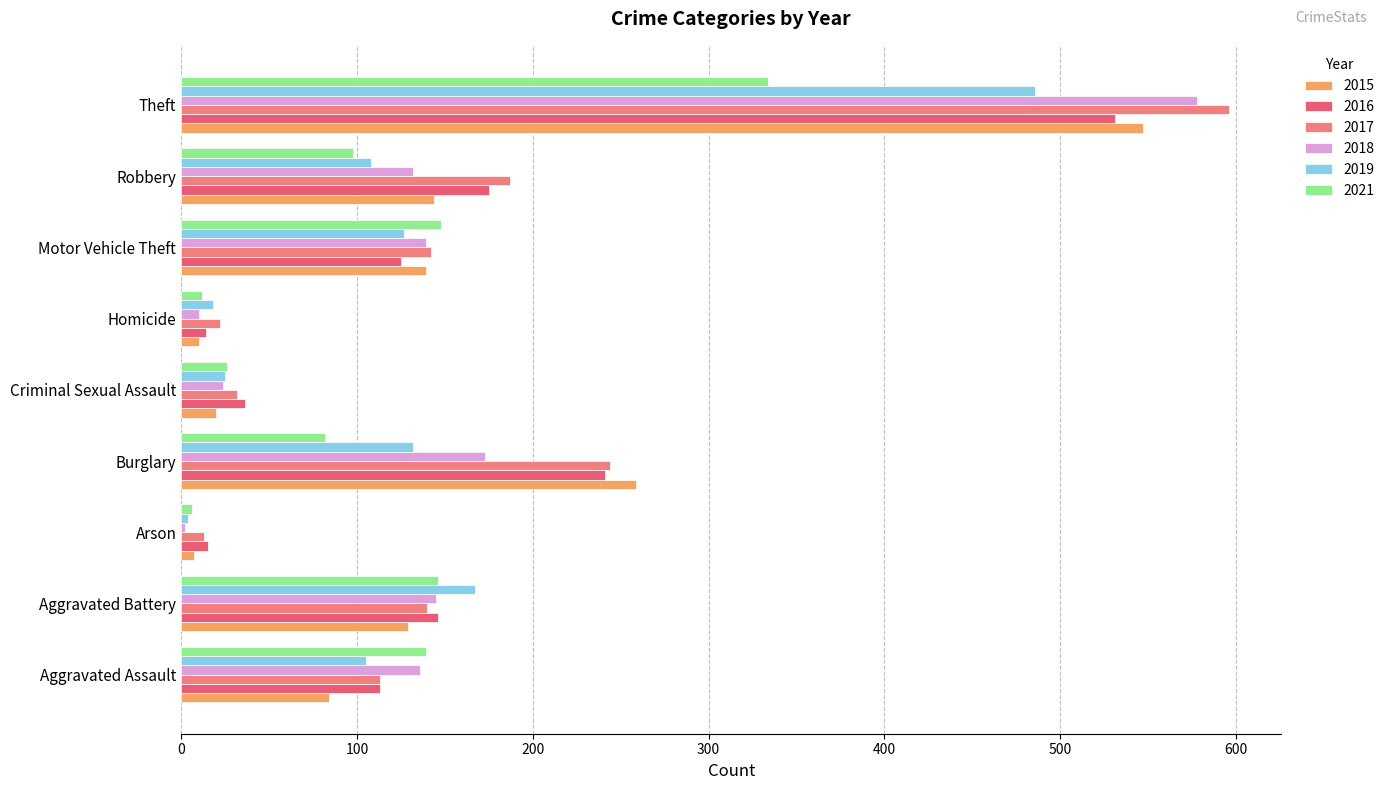

True or false: 2019 has a value of 167 at Aggravated Battery.

True